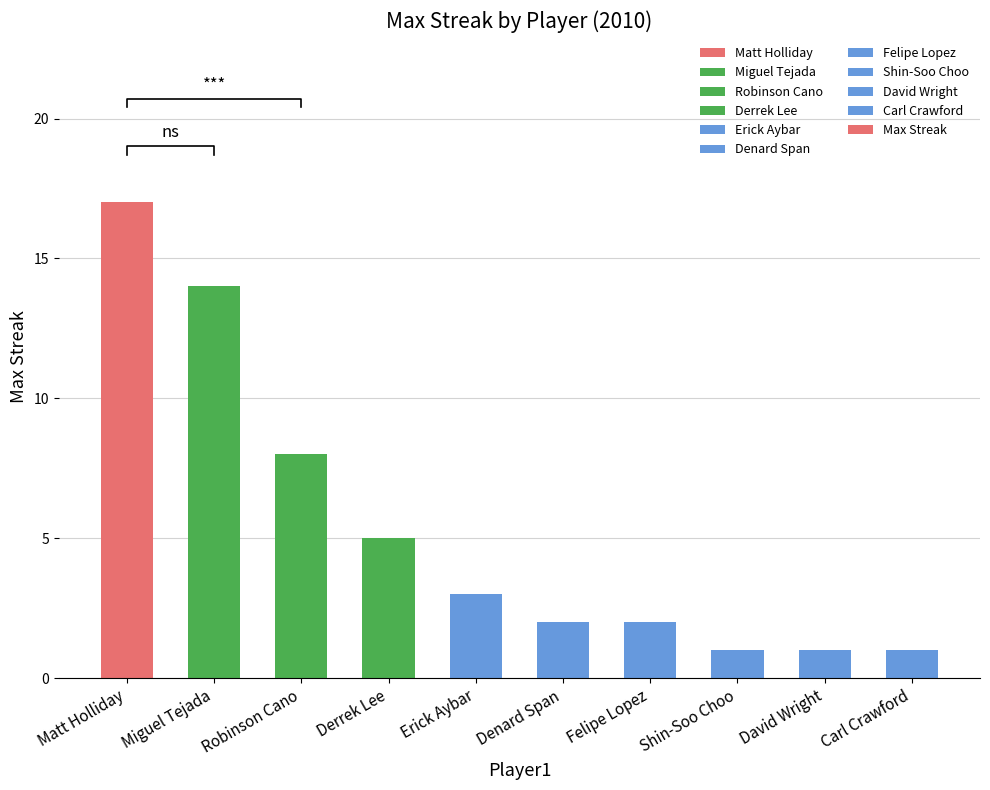

What is the value of the 5th bar from the left?

3